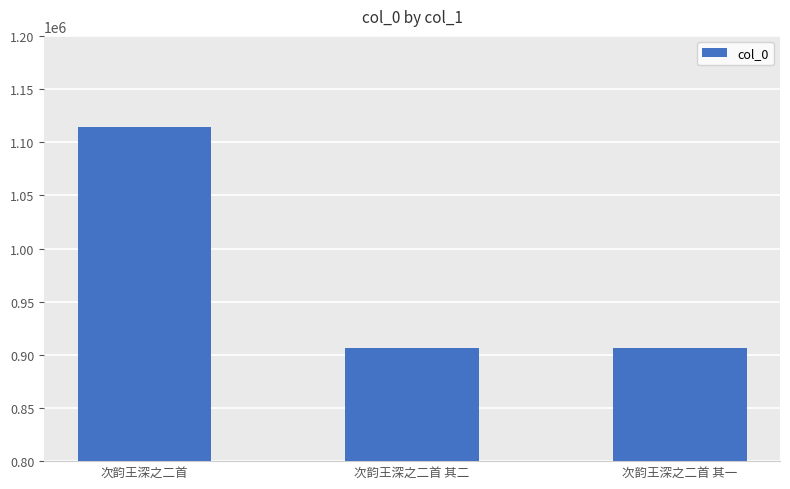

How many bars are there in total?

3